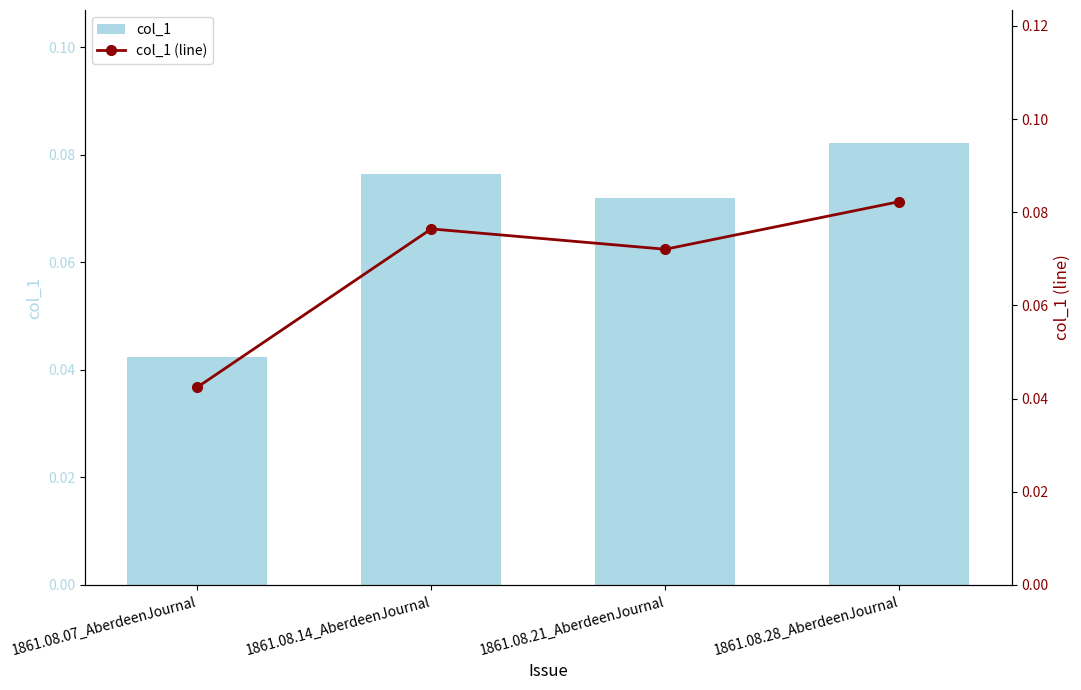

True or false: col_1 (line) has a value of 0.0 at 1861.08.07_AberdeenJournal.

True